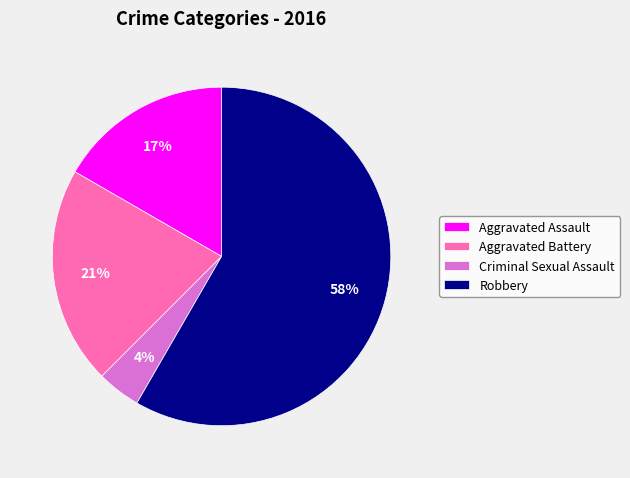

Is it true that Aggravated Assault is 17% of the pie?

True